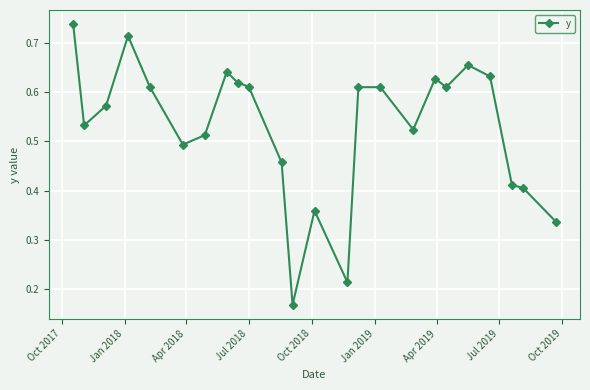

What is the sum of all values?

12.7